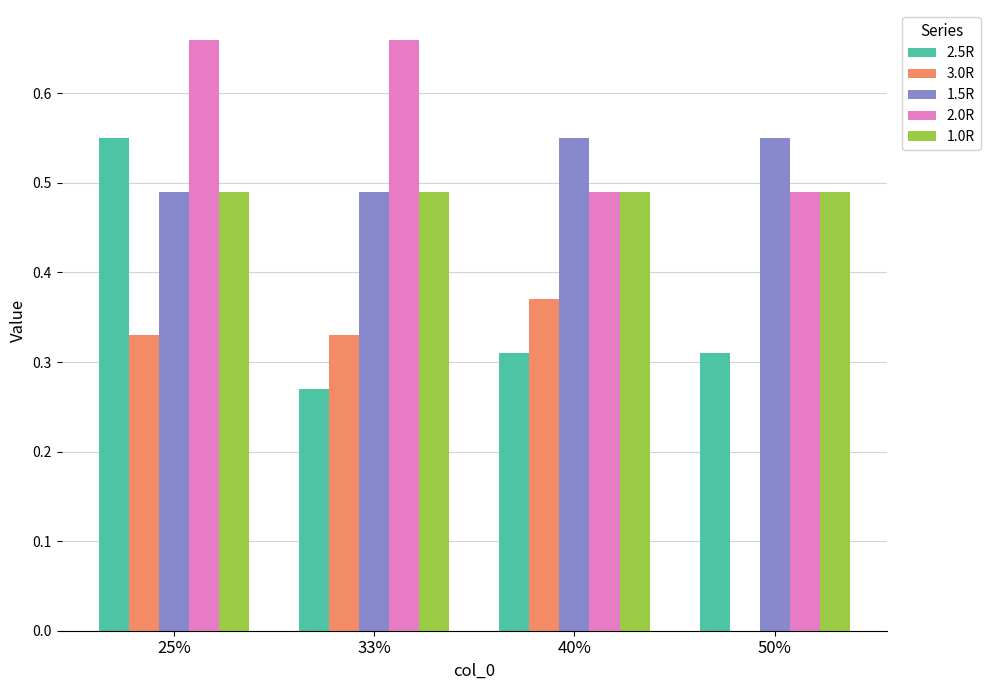

Is the value of 2.5R at 33% greater than the value of 1.5R at 50%?

No